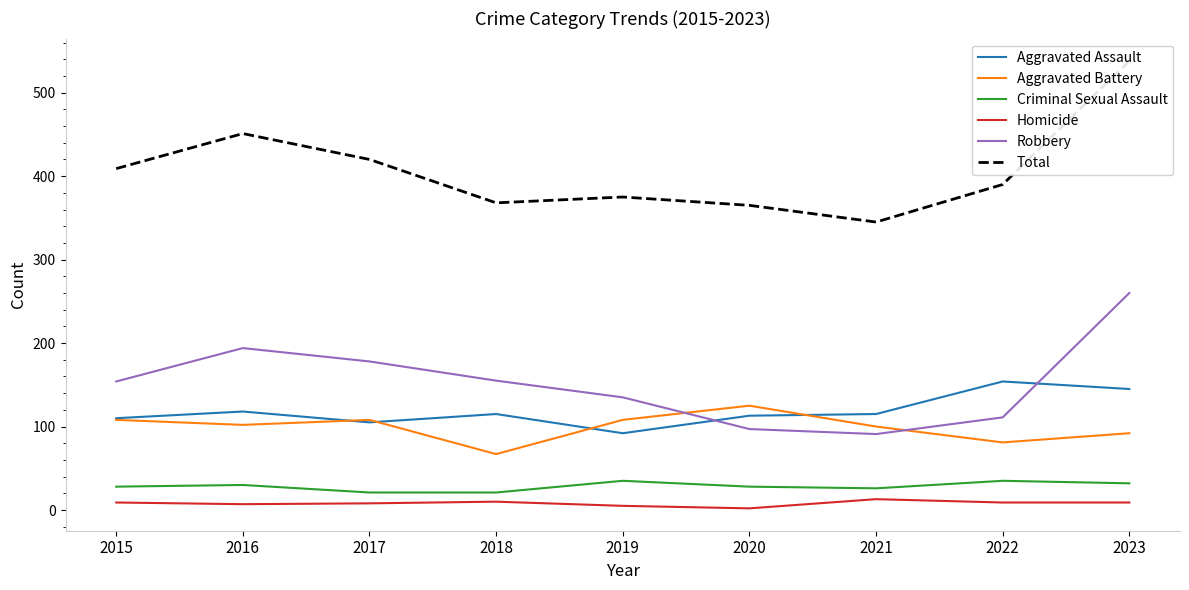

How many interior local peaks does the Aggravated Battery series have?

2